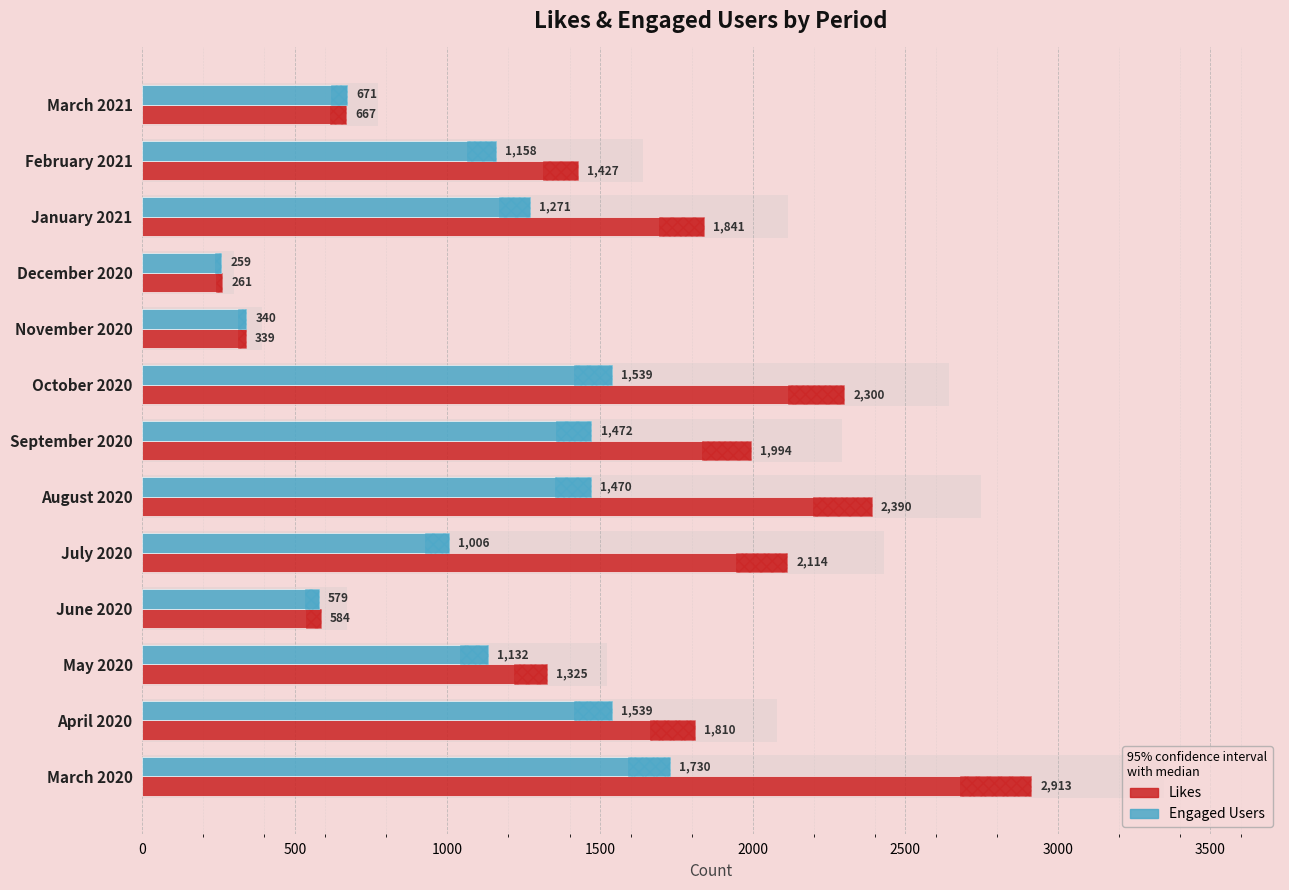

What is the minimum value for Likes?

261